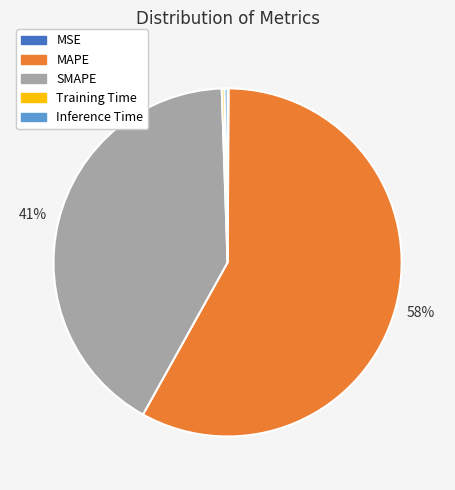

What is the ratio of the value at SMAPE to the value at MAPE?

0.7